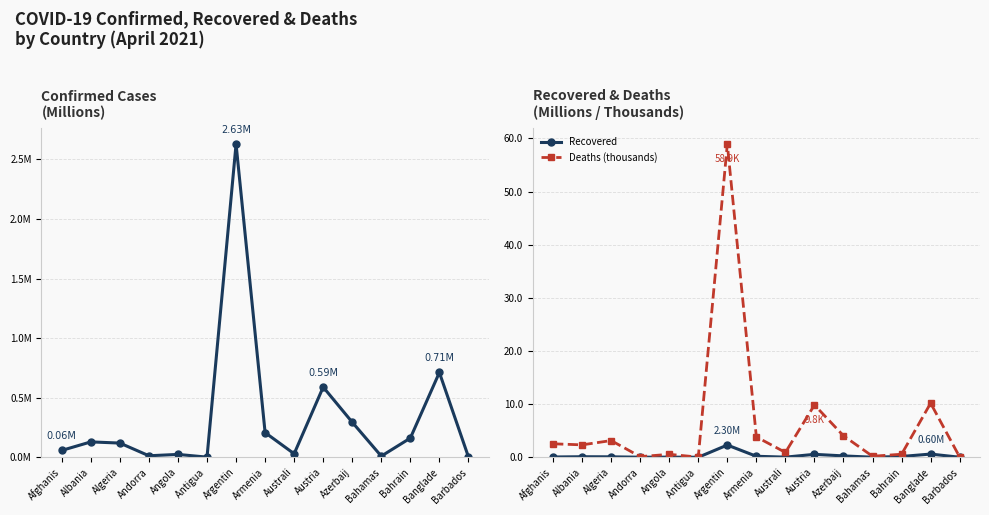

Which series has the largest total across all categories?

Deaths (thousands)